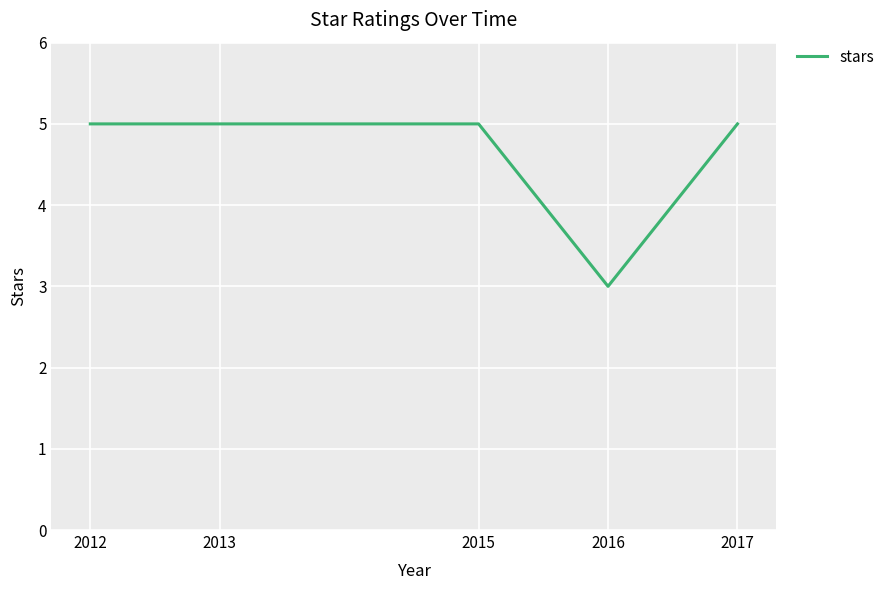

What is the ratio of the value at 2013 to the value at 2017?

1.0